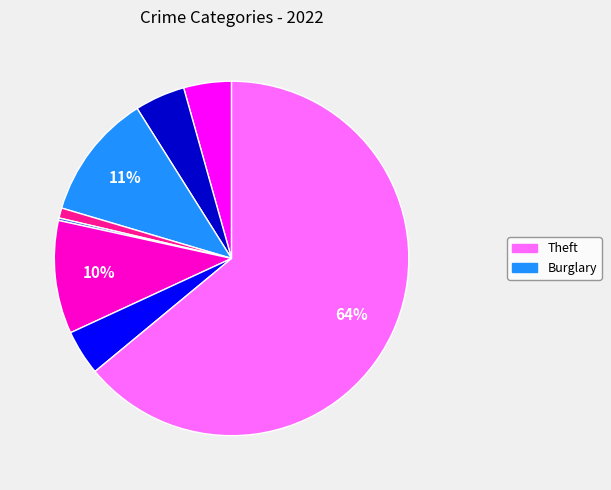

To the nearest percent, what is the average slice percentage?

12%